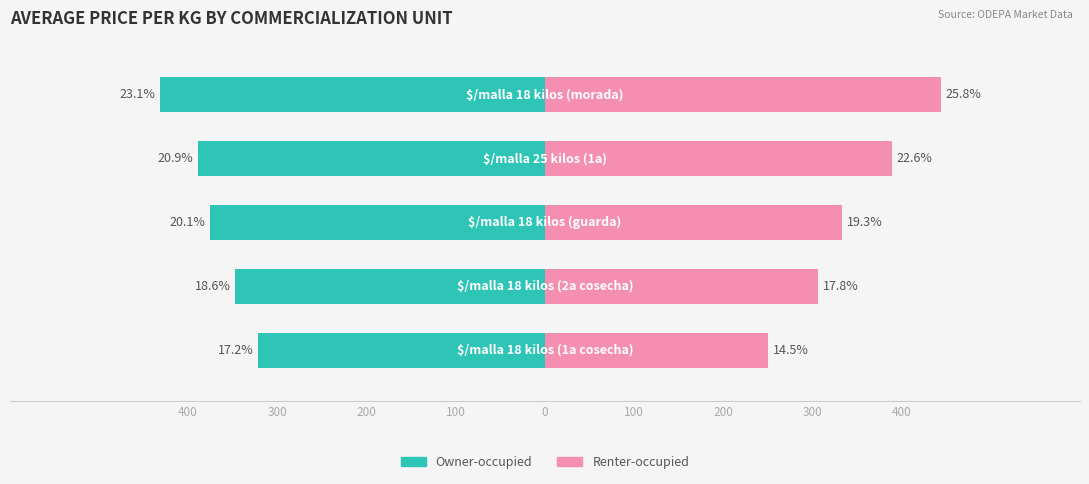

How many Owner-occupied values are between -389 and -347?

3